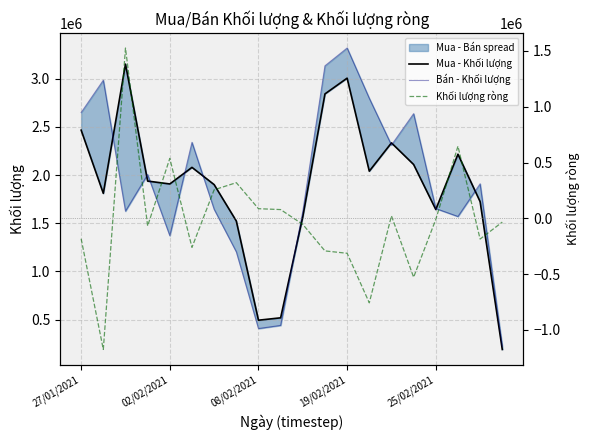

Reading right to left, extract all data points from this chart.

Mua - Khối lượng: 189510	1724000	2216200	1642300	2109500	2333900	2040200	3005800	2842200	1568000	517960	493210	1522900	1900700	2079600	1907500	1937400	3151400	1809900	2465900
Bán - Khối lượng: 223070	1909300	1569800	1652300	2637000	2311500	2796900	3318600	3133900	1621800	439300	406560	1203100	1644800	2339500	1370400	2005200	1625200	2984500	2648800
Khối lượng ròng: -33560	-185300	646400	-10000	-527500	22400	-756700	-312800	-291700	-53800	78660	86650	319800	255900	-259900	537100	-67800	1526200	-1174600	-182900